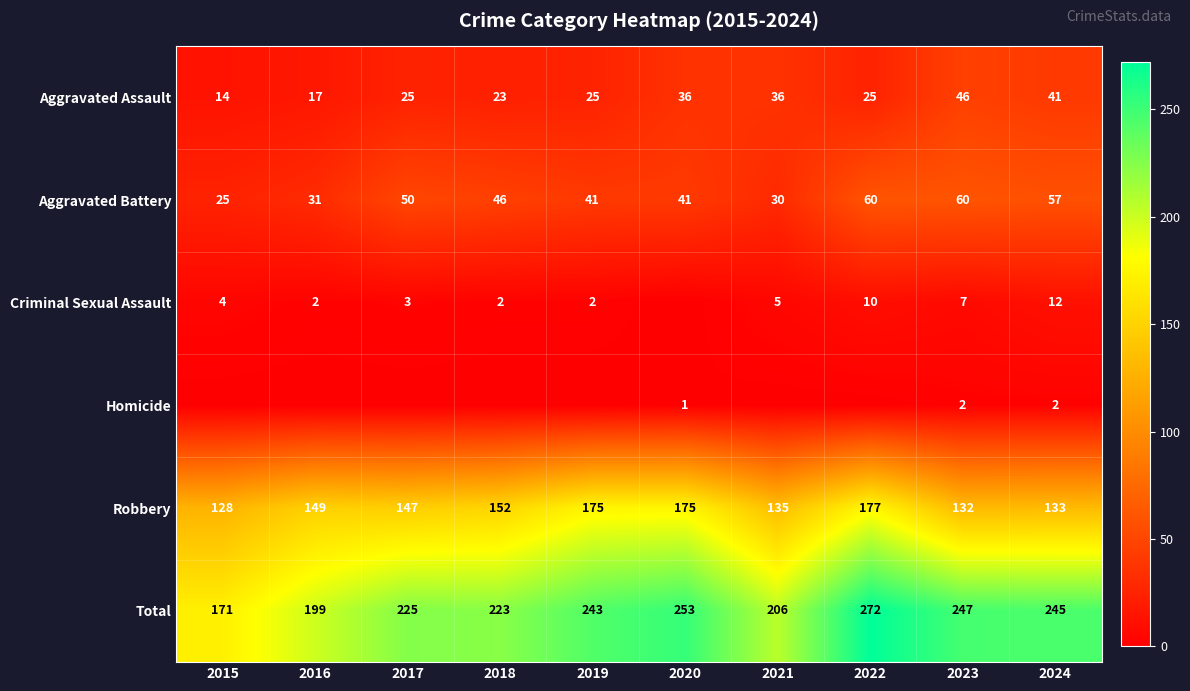

Which has a higher value, 2024 or 2023?

2023